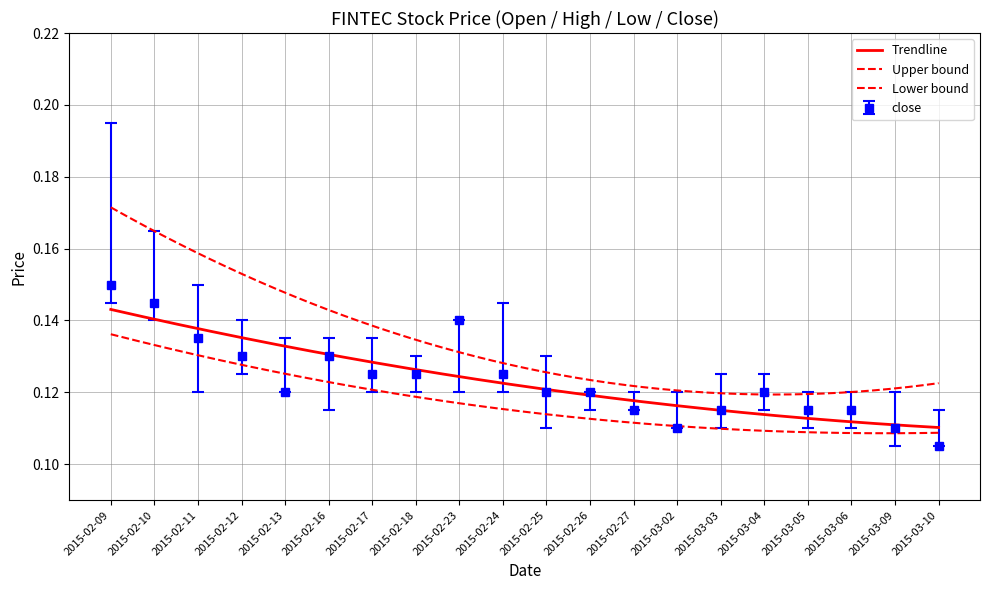

True or false: low has a value of 0.2 at 2015-02-25.

False